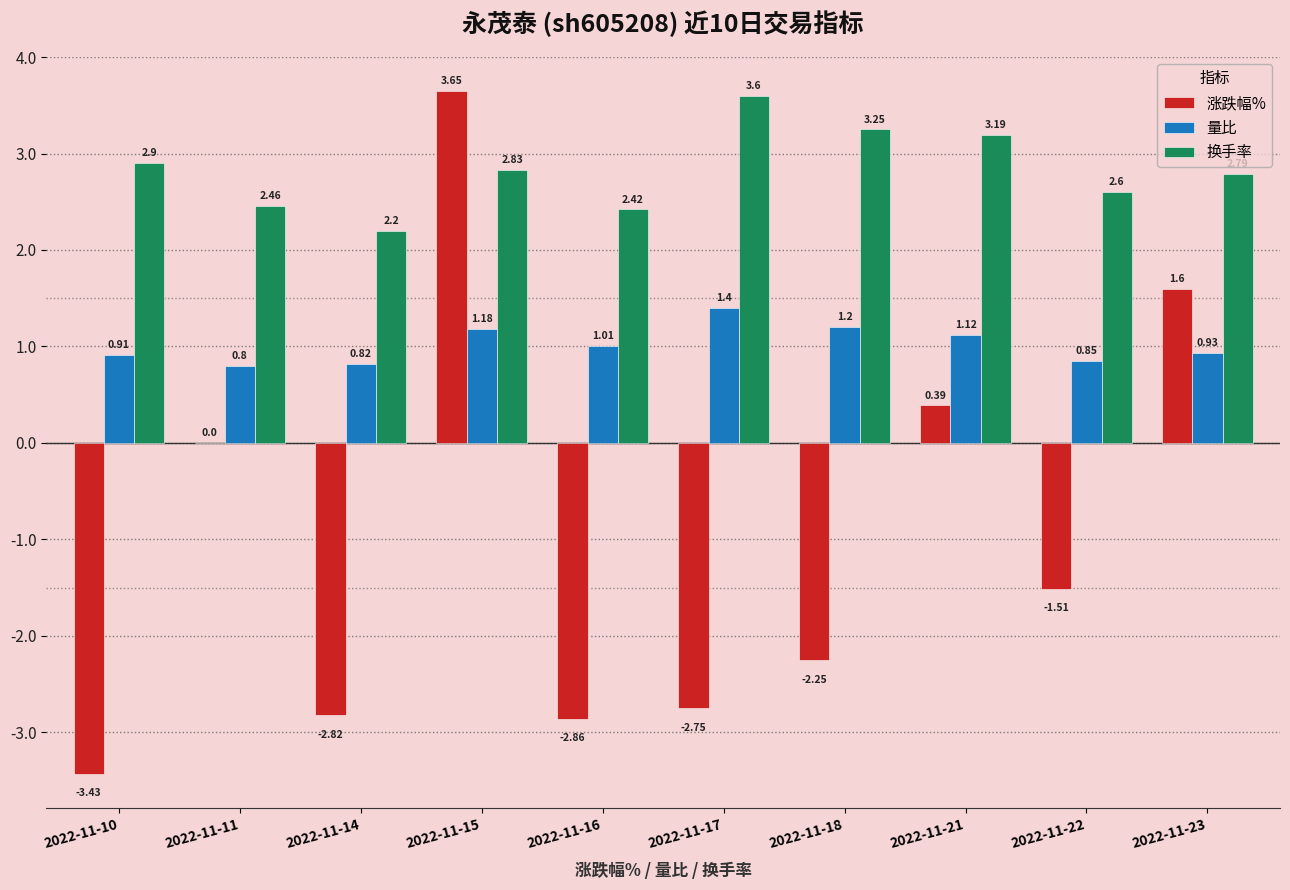

Between 2022-11-10 and 2022-11-11, which series saw the biggest shift?

涨跌幅%